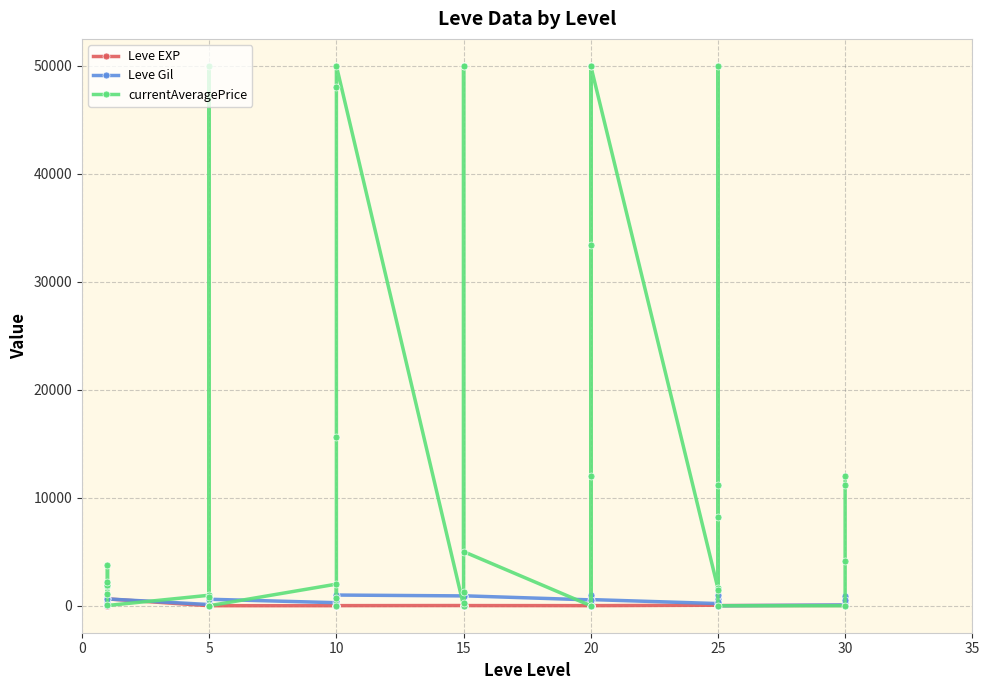

What are all the series names shown in the legend?

Leve EXP, Leve Gil, currentAveragePrice